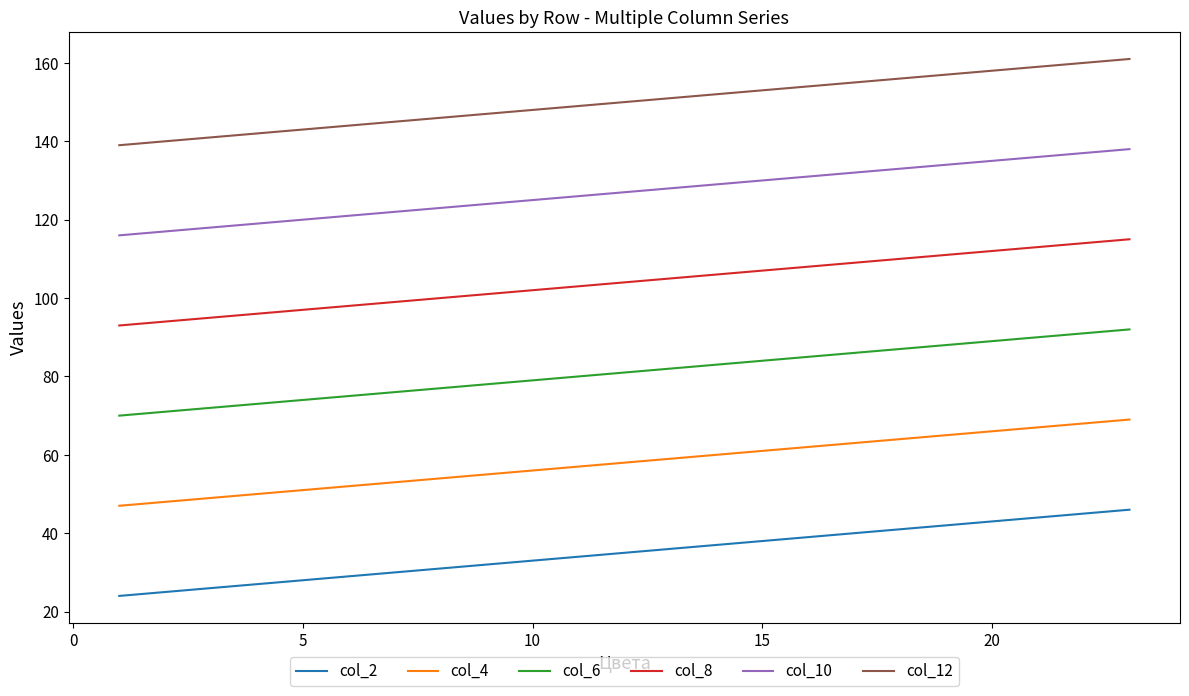

True or false: col_4 and col_10 intersect in this chart.

False